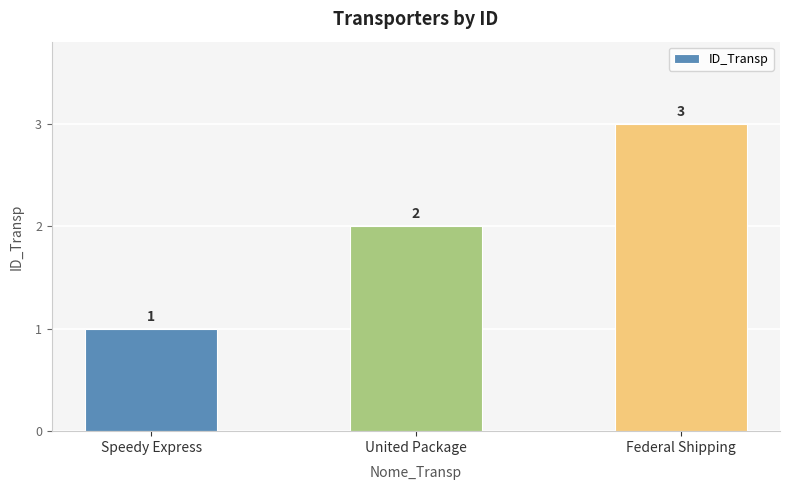

Read the value at Federal Shipping.

3